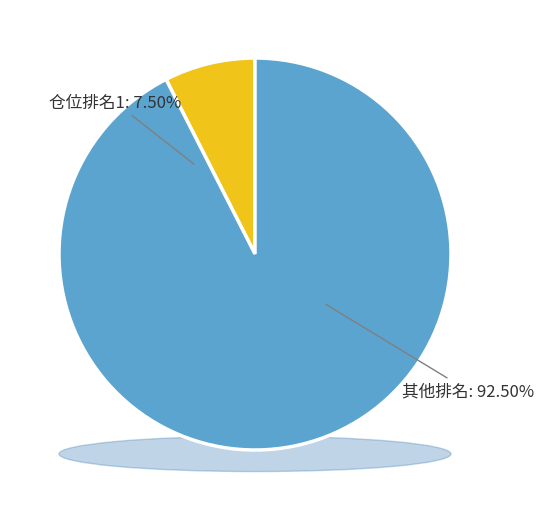

Is 17 the majority of the pie?

No